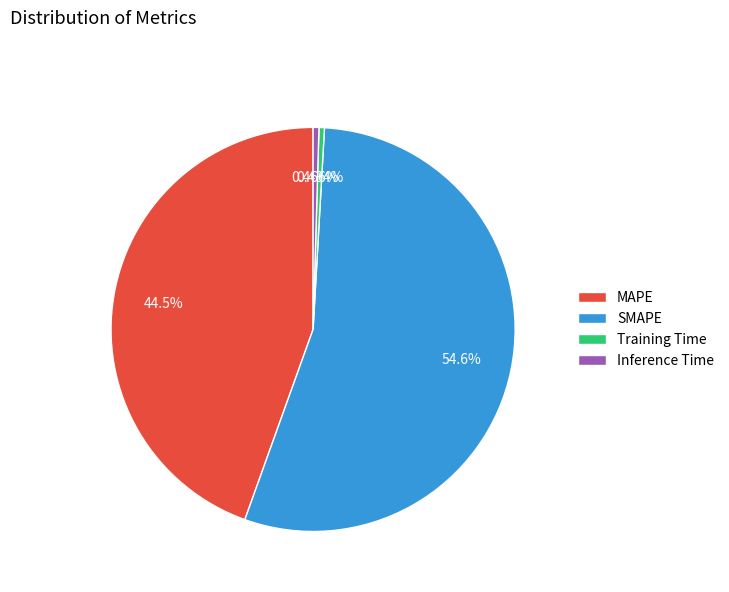

What is the largest slice in the pie chart?

SMAPE